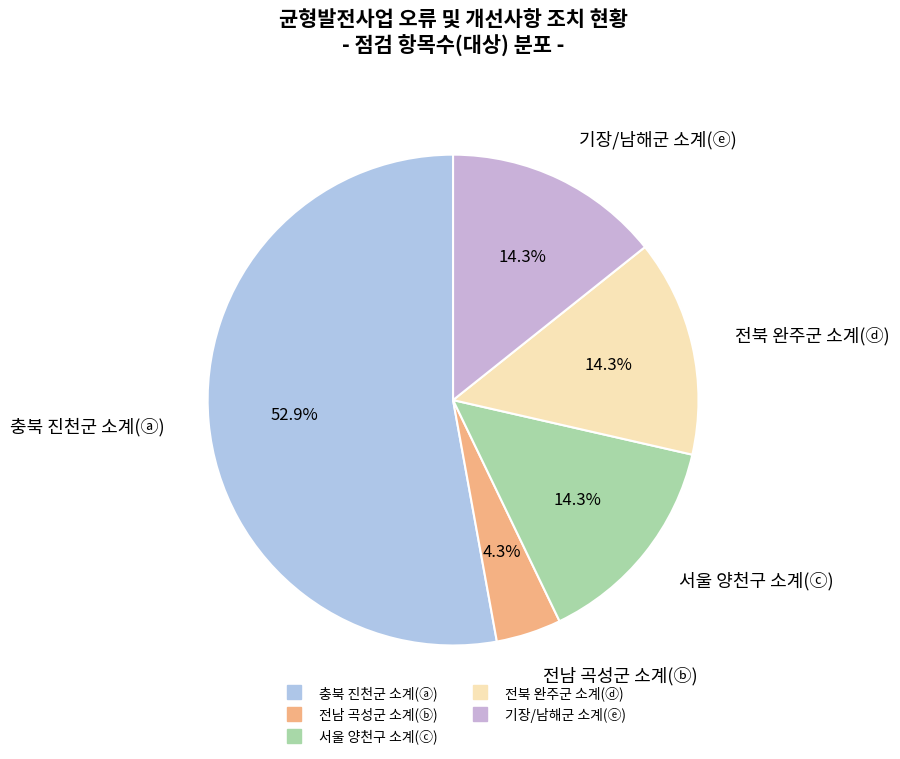

Which category has the smallest portion of the pie?

전남 곡성군 소계(ⓑ)